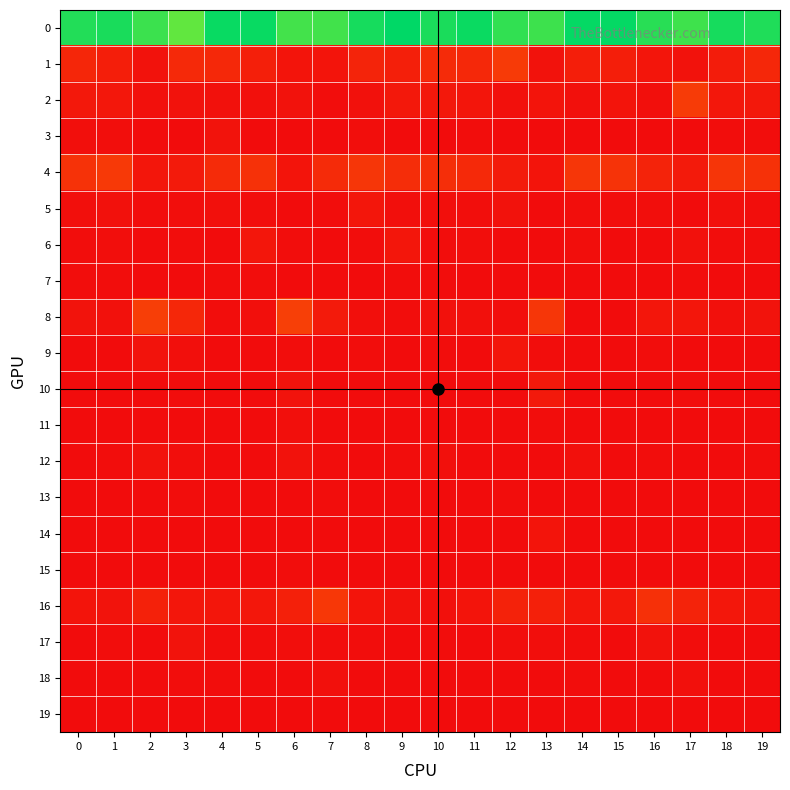

How many distinct data groups are displayed?

20